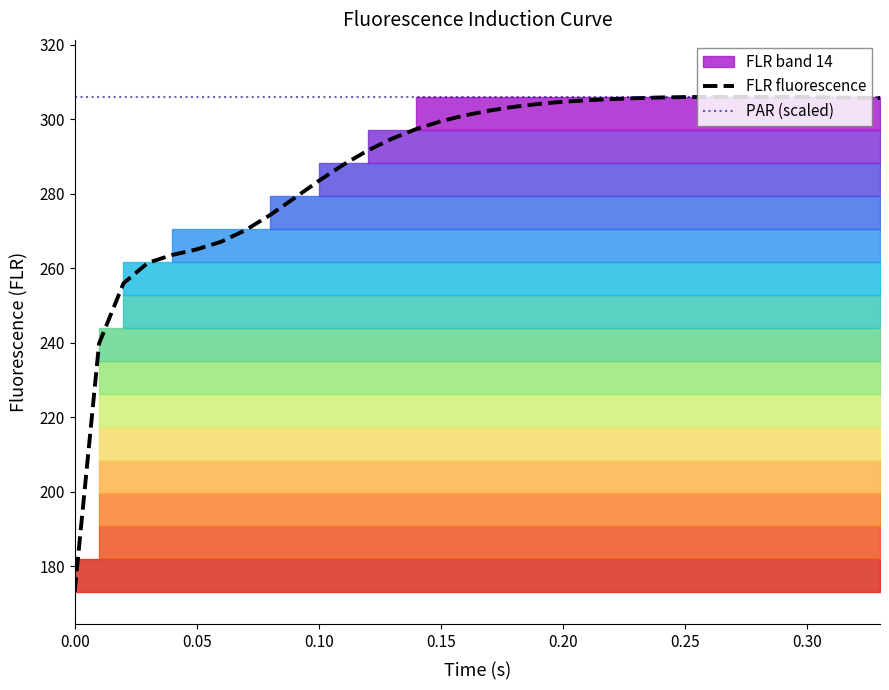

Which series has the widest spread of values?

FLR fluorescence